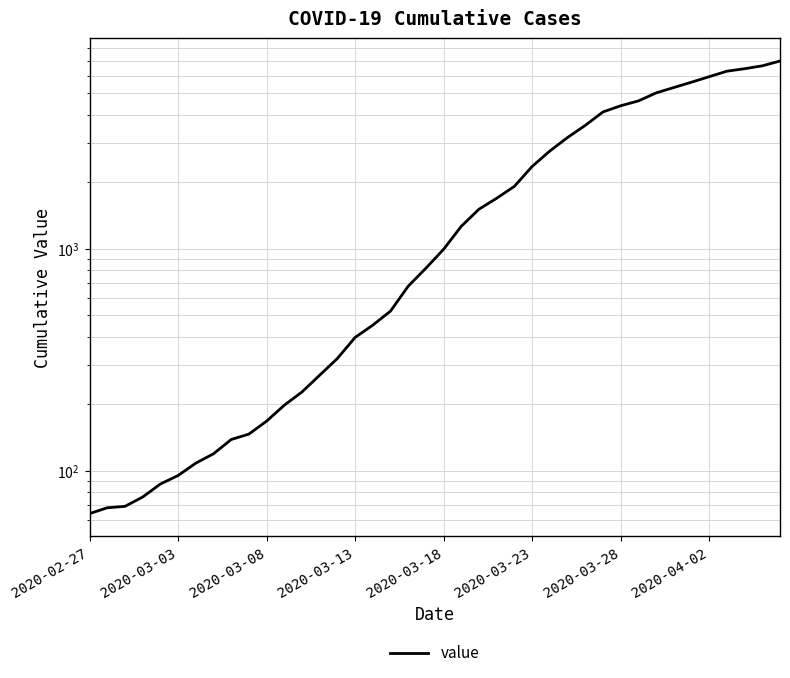

Where does the data first go above 993?

21